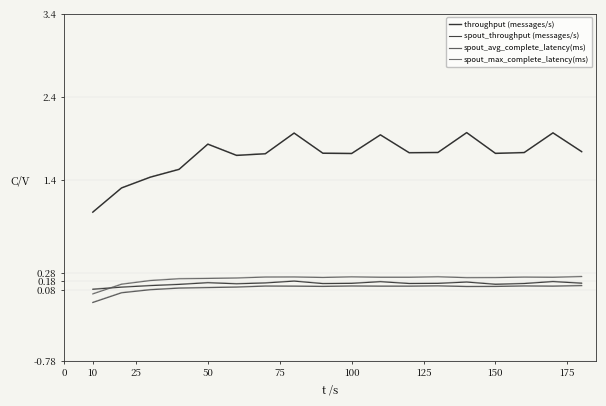

The value of spout_avg_complete_latency(ms) at 175 is 0.1. True or false?

True